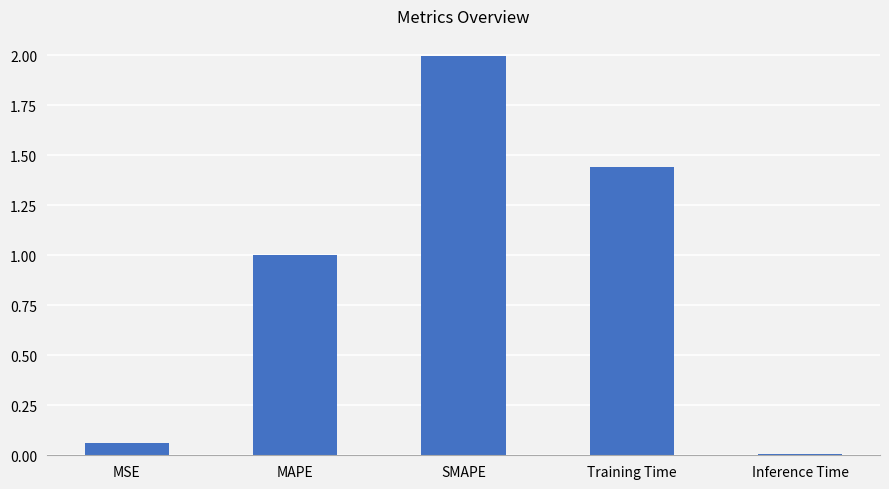

What is the sum of the values at MSE and Training Time?

1.5